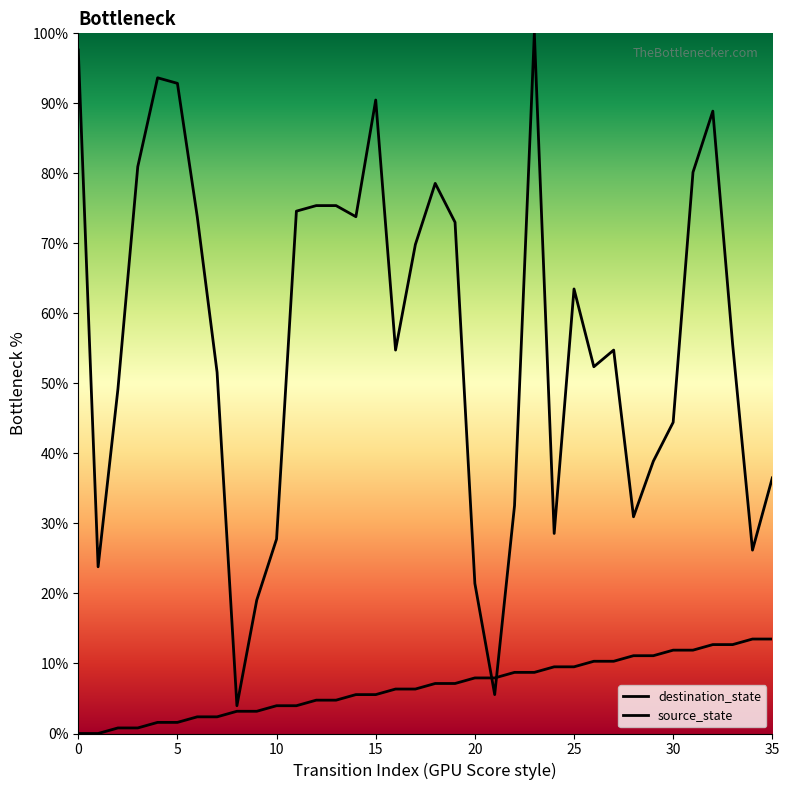

What is the value of the destination_state point at the 35th from the left?

26.2